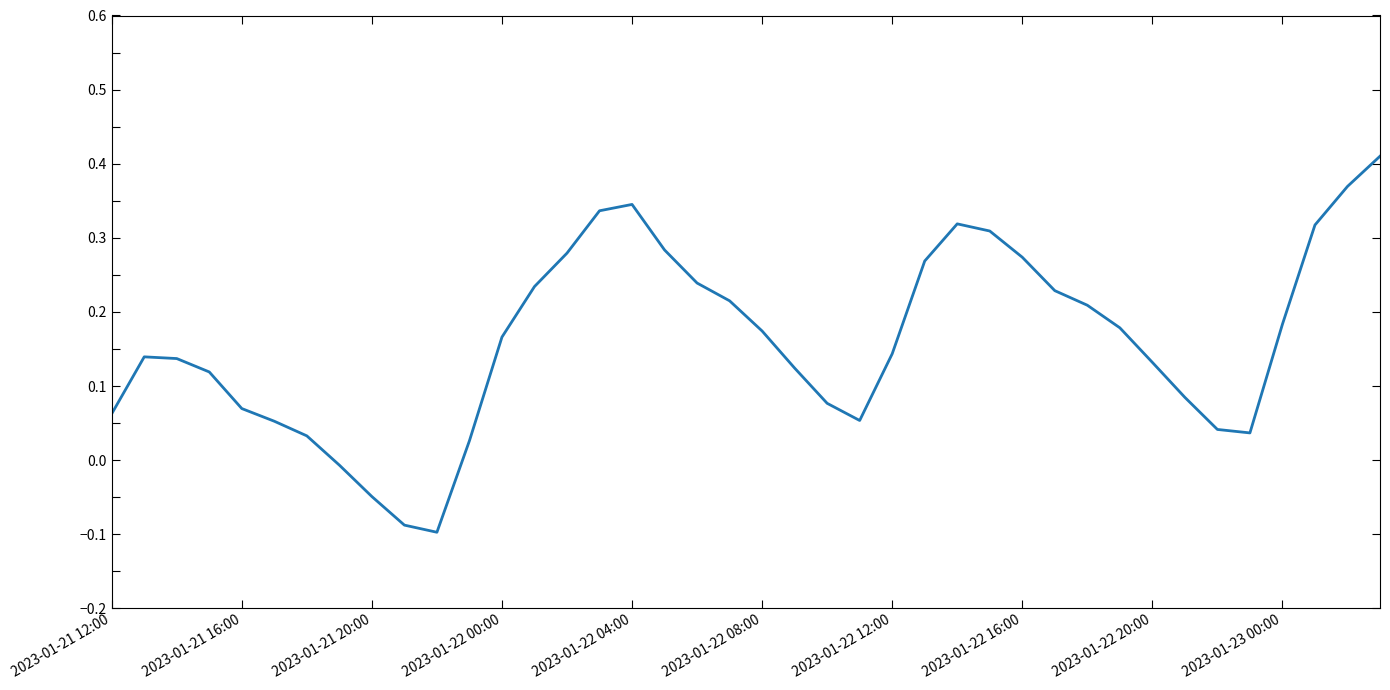

What is the difference between the maximum and minimum values?

0.5